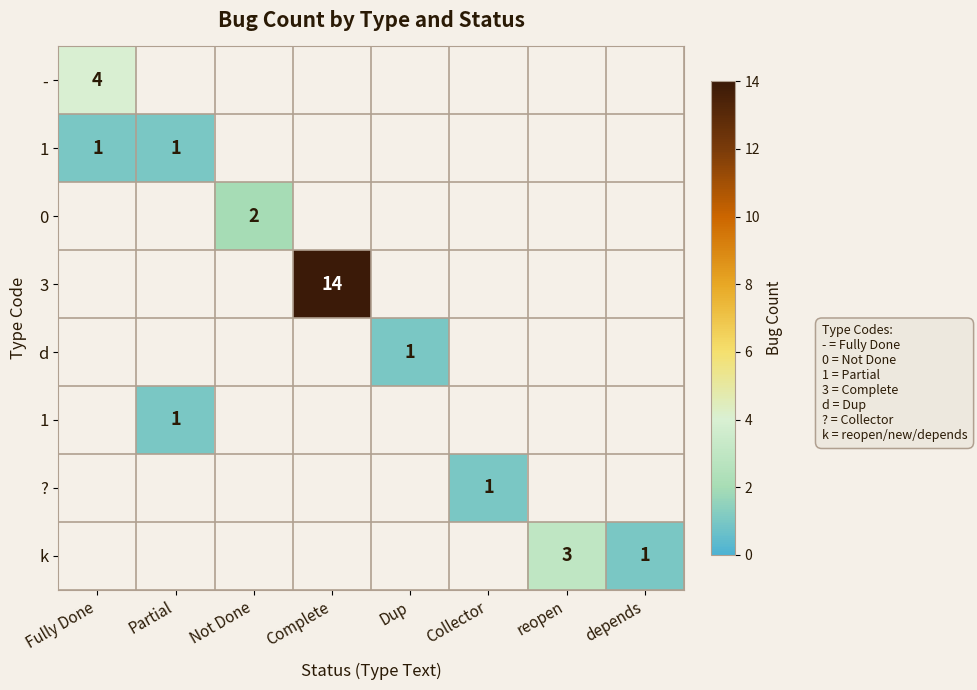

What is the total value across all series at Collector?

1